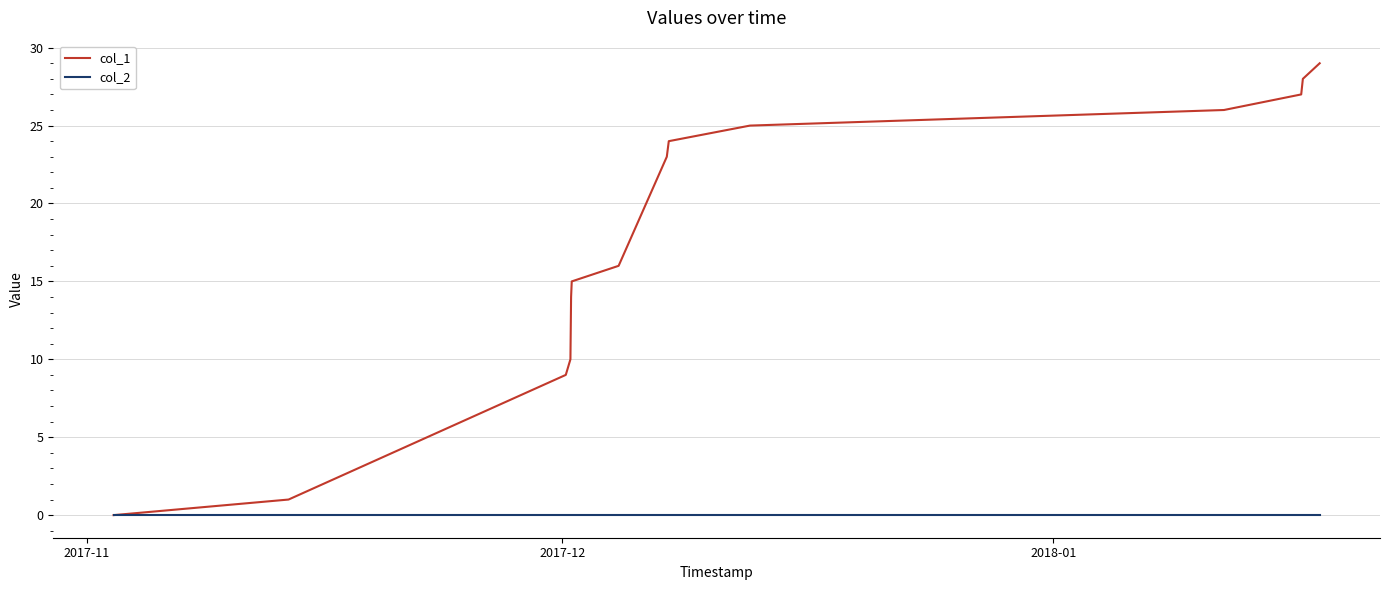

What is the greatest value displayed?

29